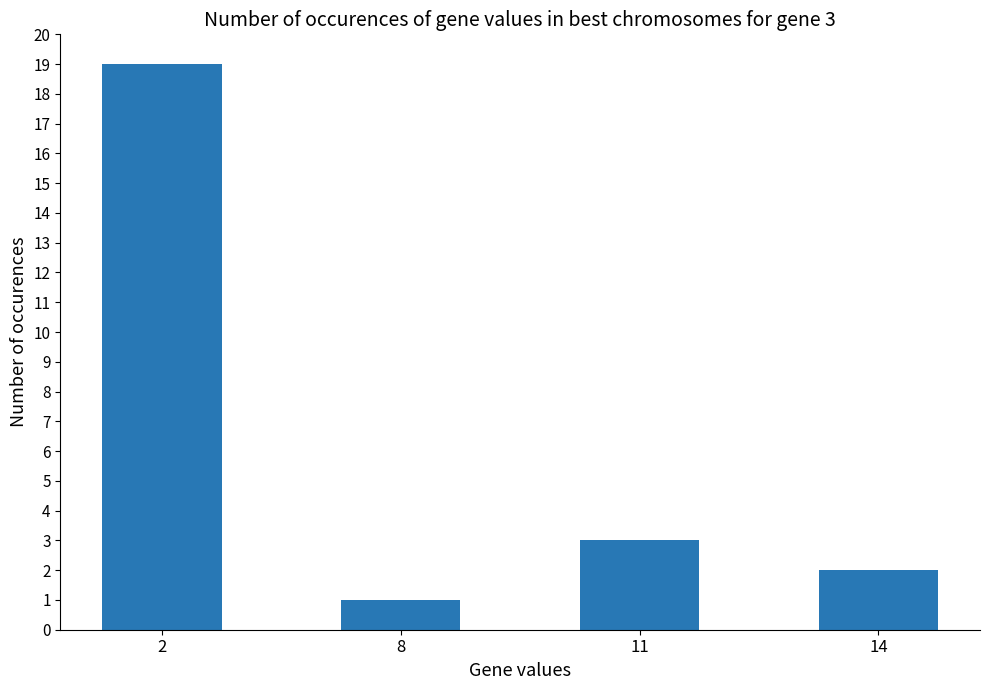

Rank the categories by value from lowest to highest.

8, 14, 11, 2